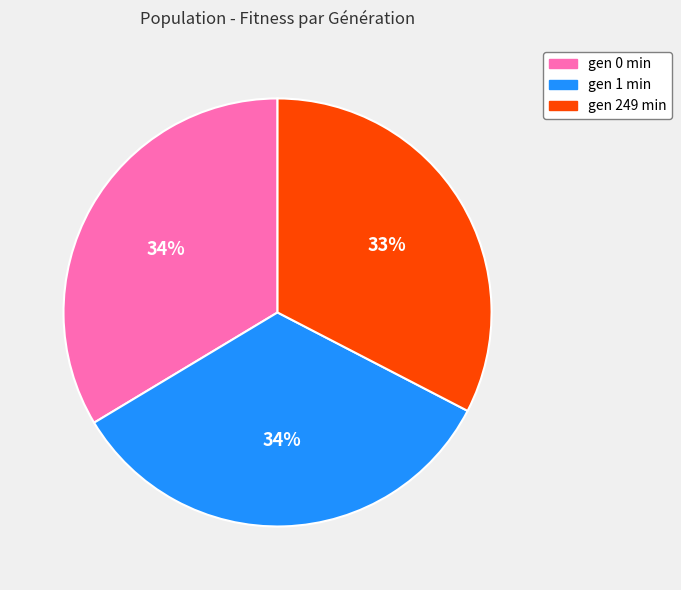

Which slice is the smallest?

gen 249 min